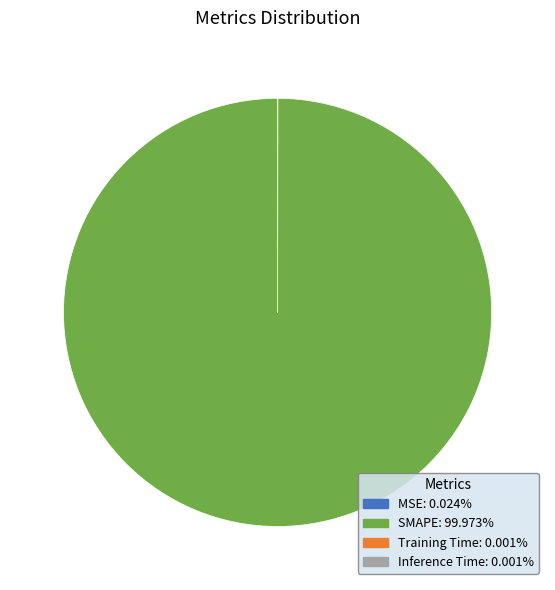

Is there any slice that represents more than half of the pie?

Yes